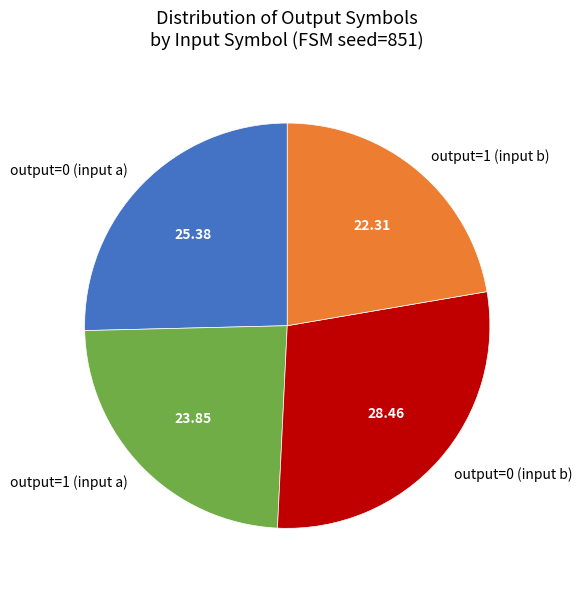

Does any single category account for the majority?

No